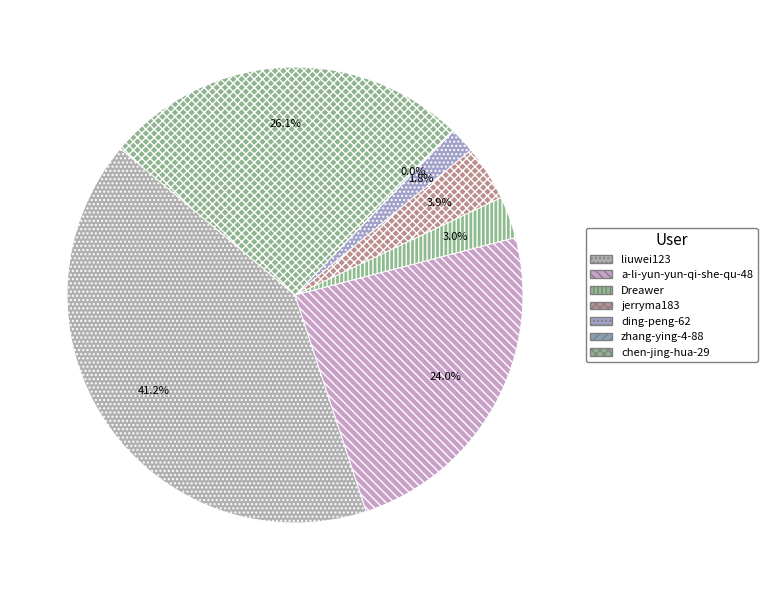

Which slice is the smallest?

zhang-ying-4-88